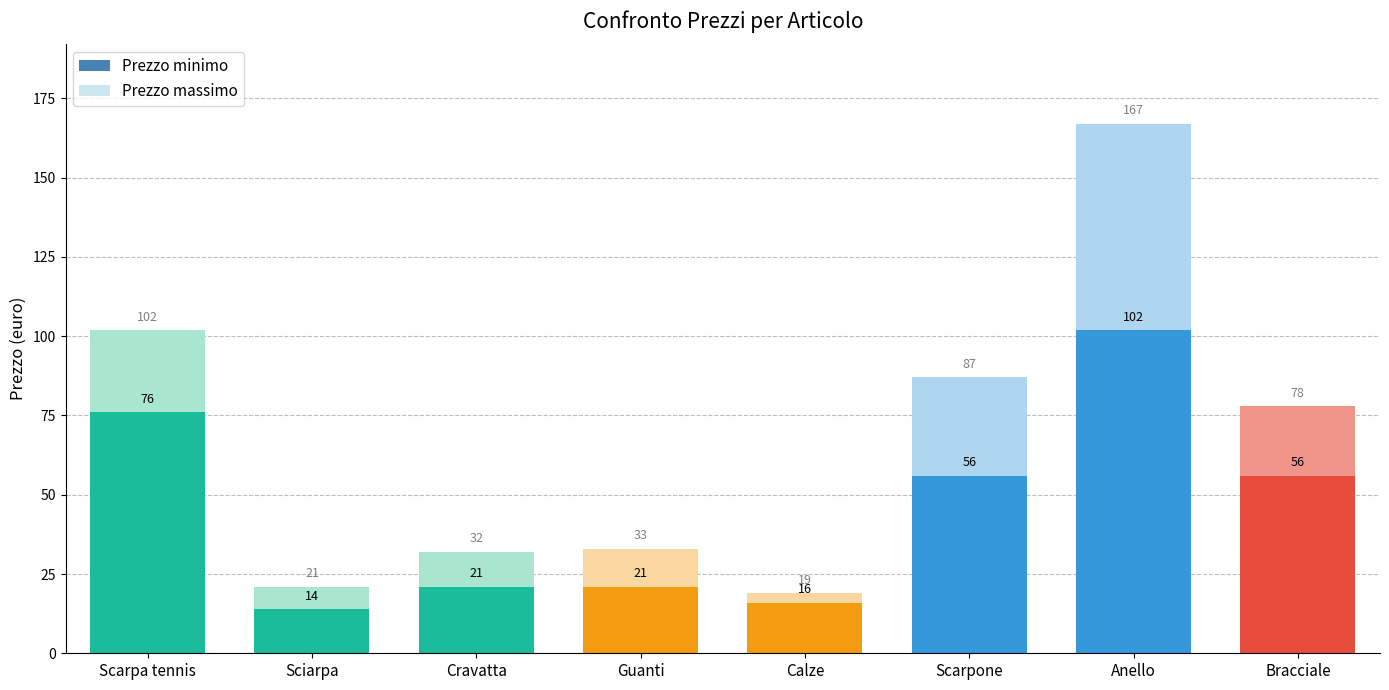

What are all the series names shown in the legend?

Prezzo massimo, Prezzo minimo